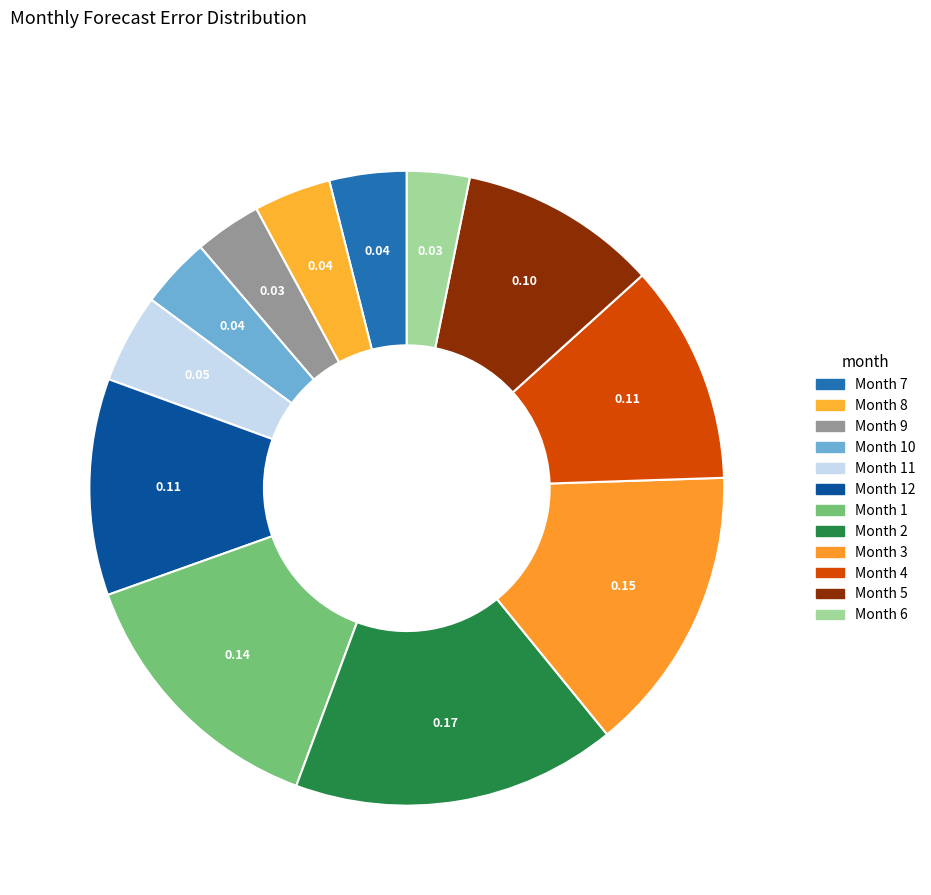

To the nearest percent, what is the difference between the largest and smallest slice percentages?

13%